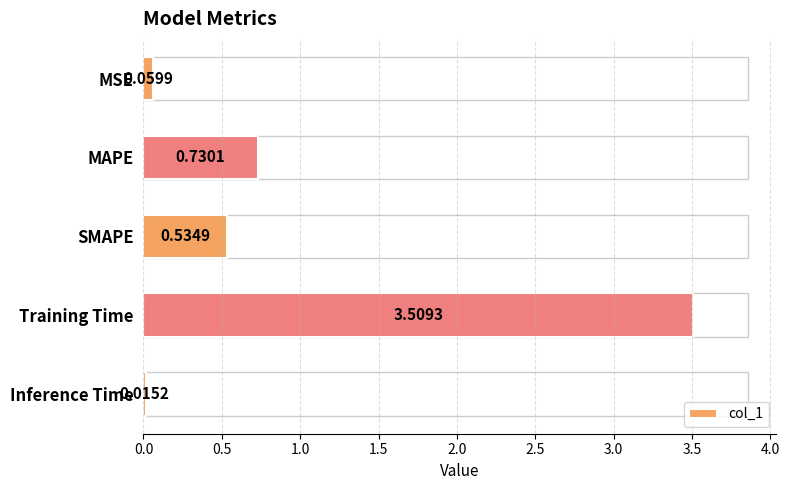

What is the maximum value shown in the chart?

3.5